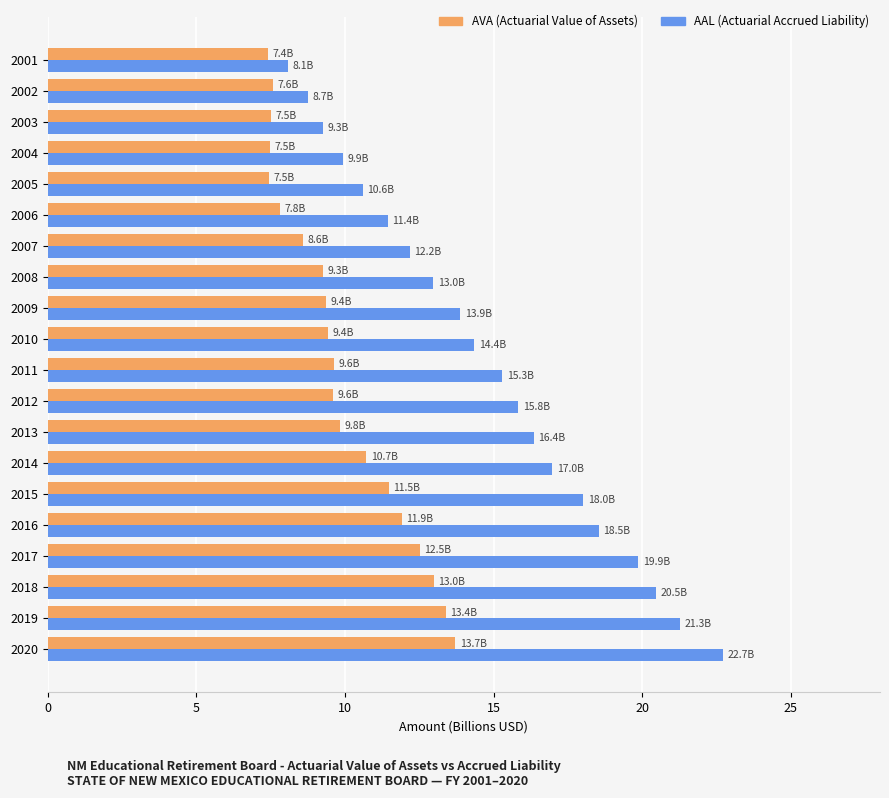

What is the minimum value shown in the chart?

7.4